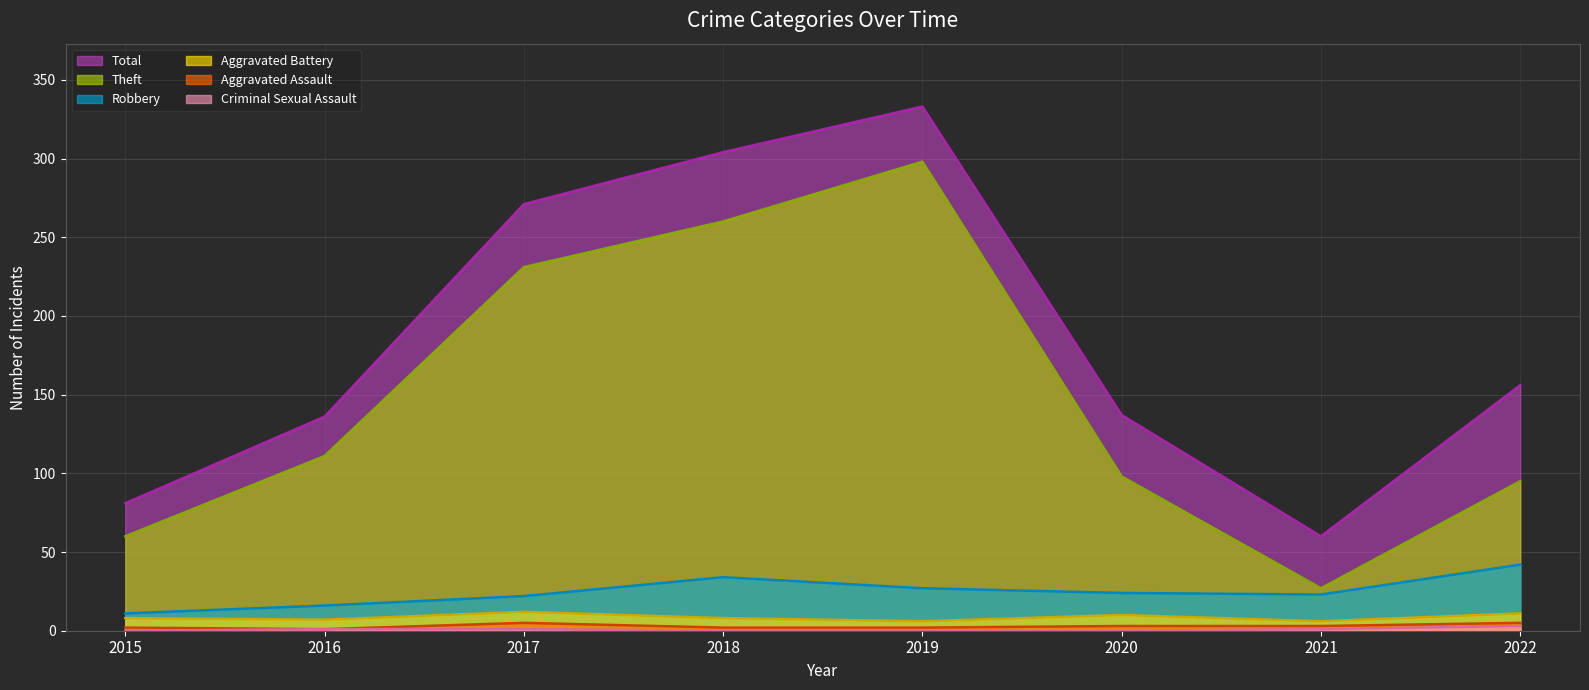

Where is the first local maximum for Aggravated Battery?

2017